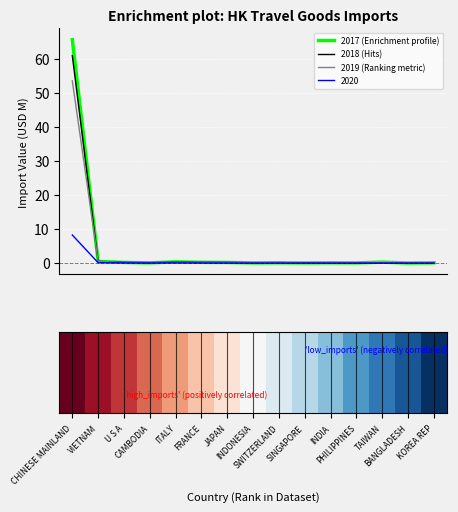

What is the greatest value displayed?

65.5